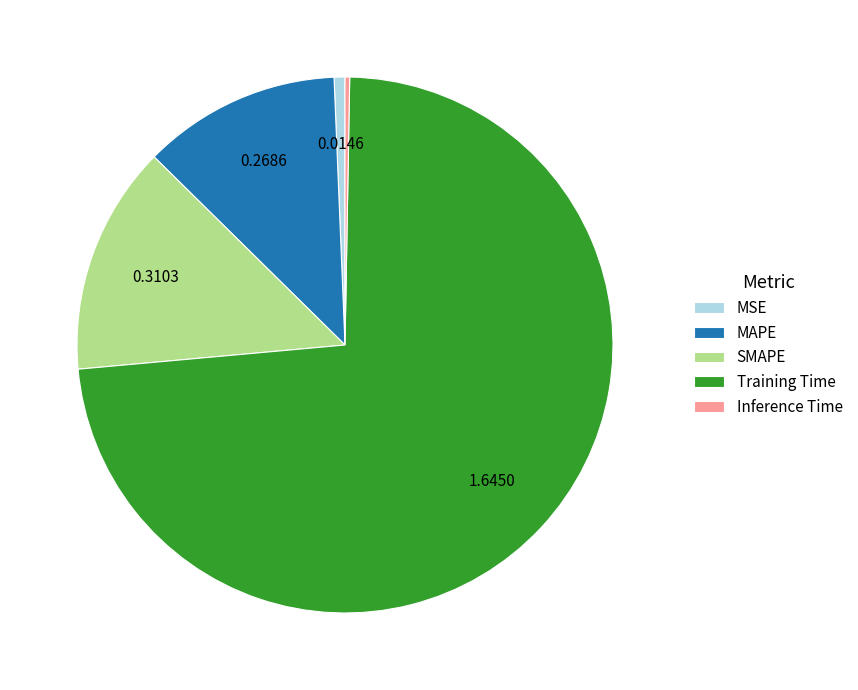

Which has a higher value, MSE or Training Time?

Training Time